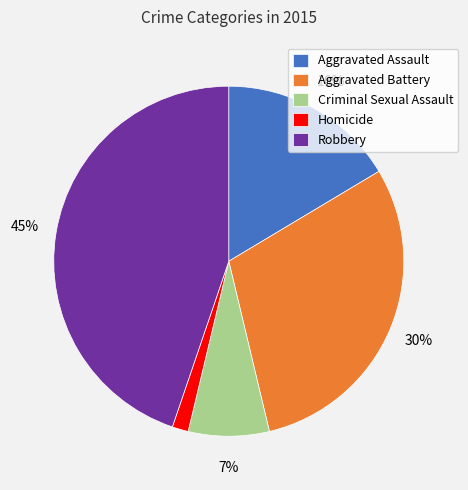

Is the sum of Criminal Sexual Assault and Robbery greater than half?

Yes